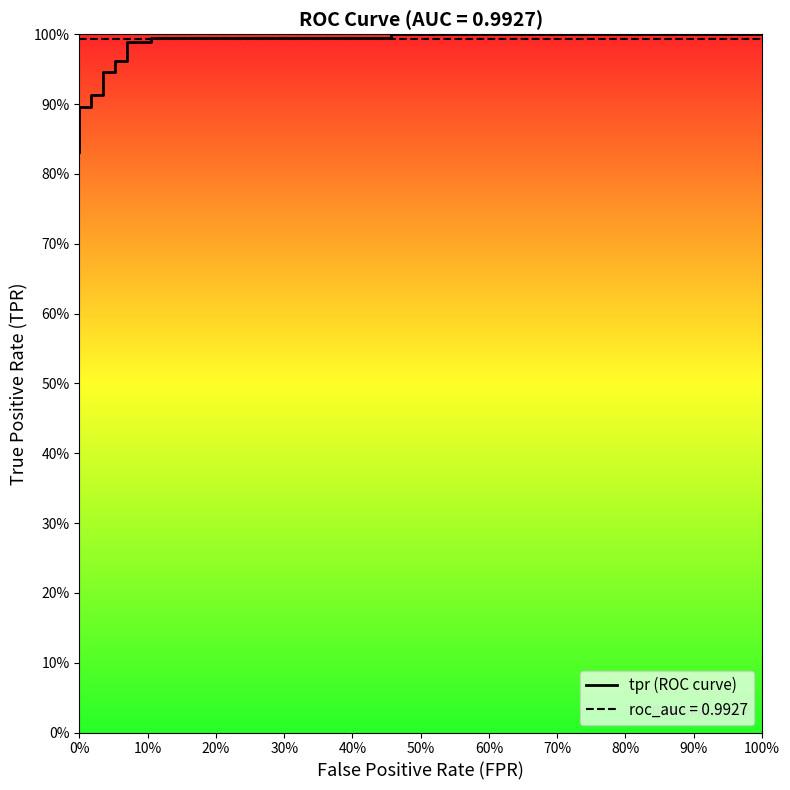

What is the minimum value shown in the chart?

0.8